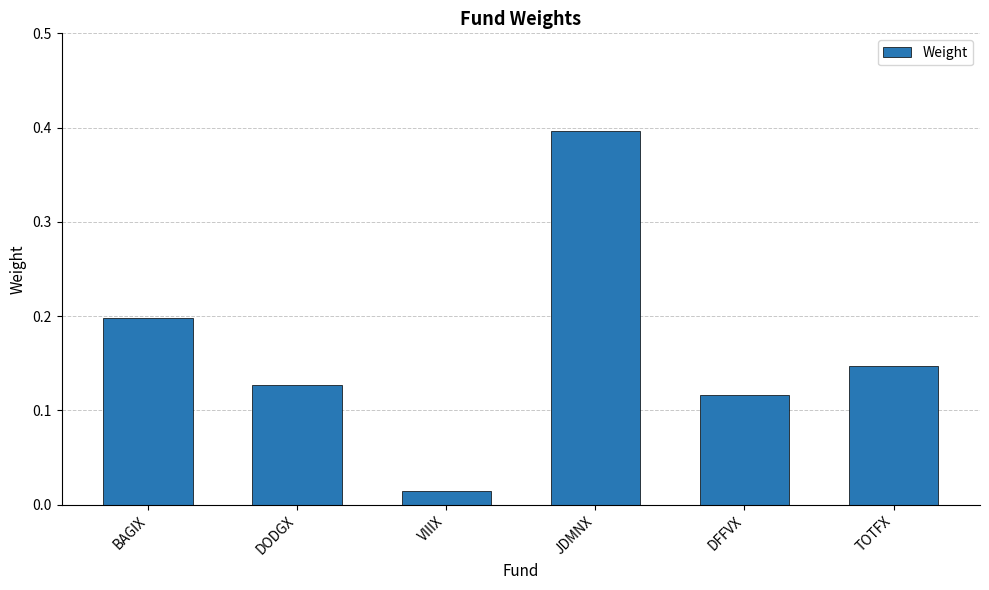

List the labels in order of value, largest first.

JDMNX, BAGIX, TOTFX, DODGX, DFFVX, VIIIX